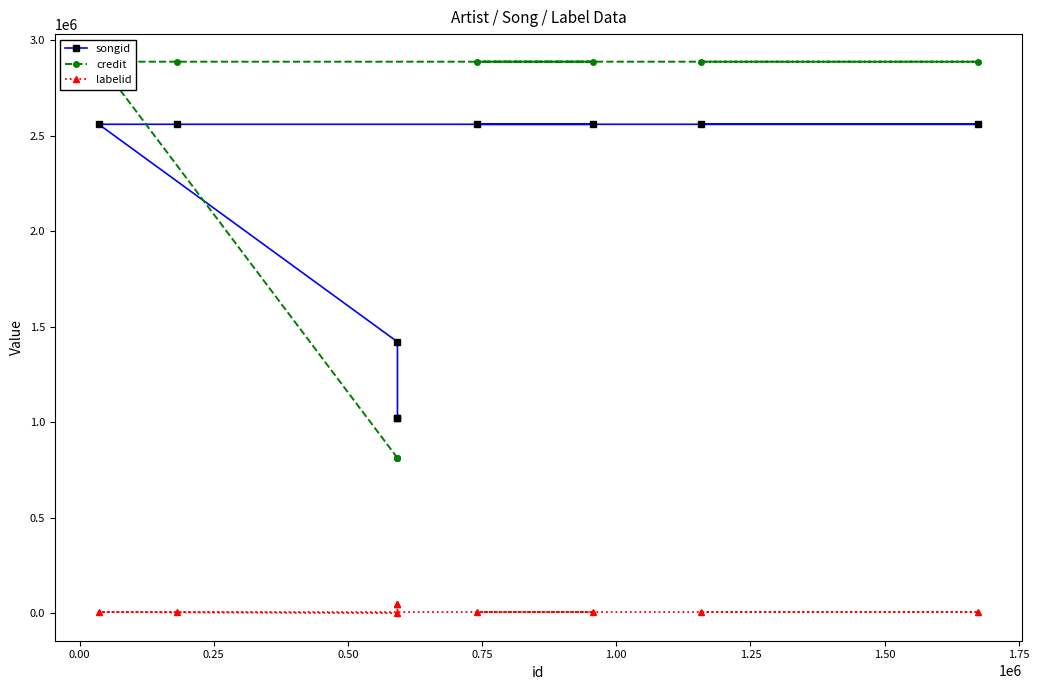

What is the label of the 5th point from the left?

0.75